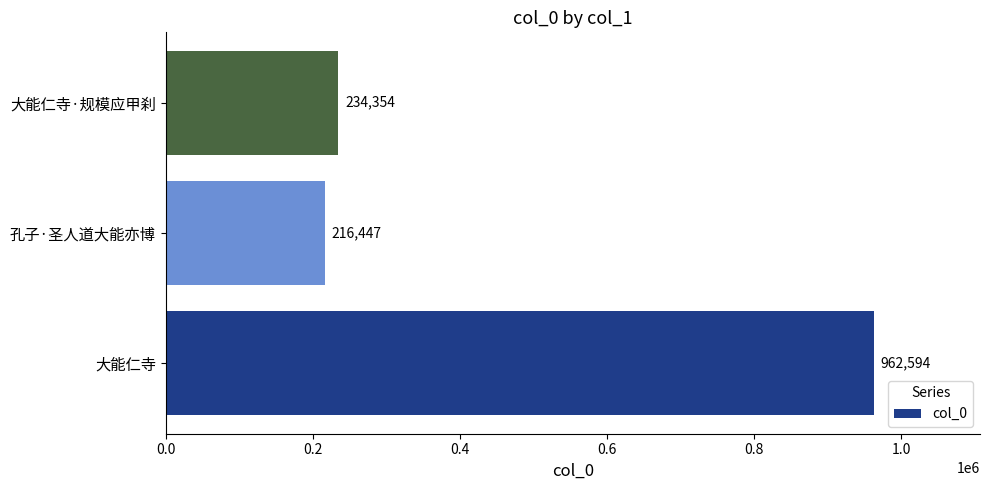

What is the sum of the values at 大能仁寺·规模应甲刹 and 大能仁寺?

1196948